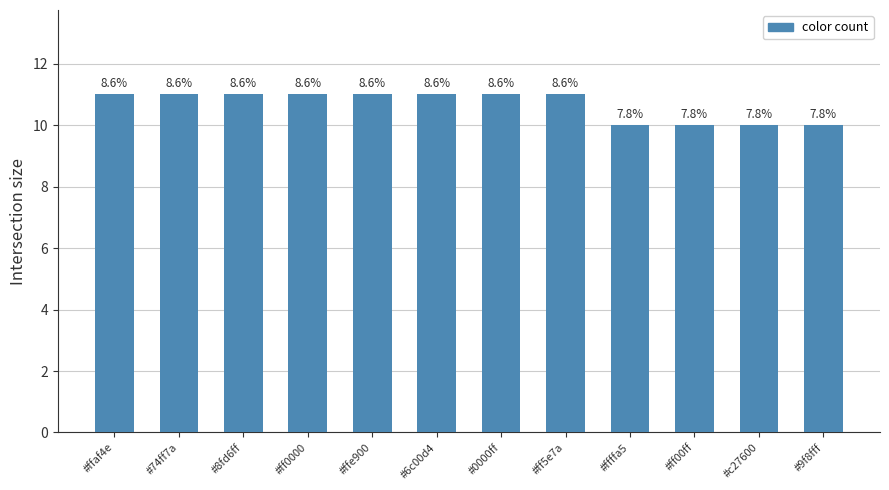

Reading left to right, extract all data points from this chart.

11	11	11	11	11	11	11	11	10	10	10	10